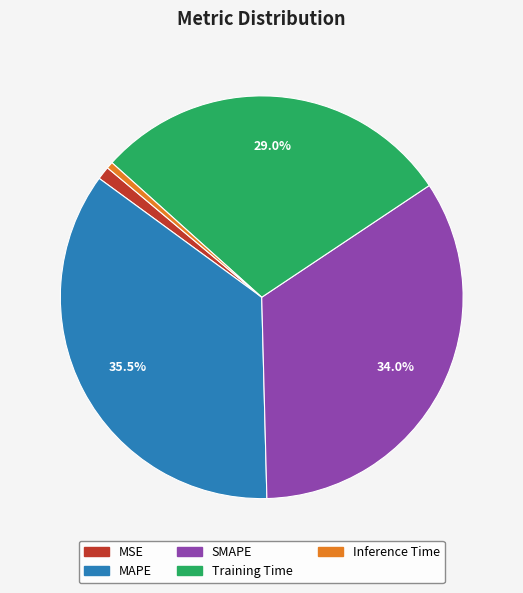

The MAPE slice represents 21% of the pie. True or false?

False